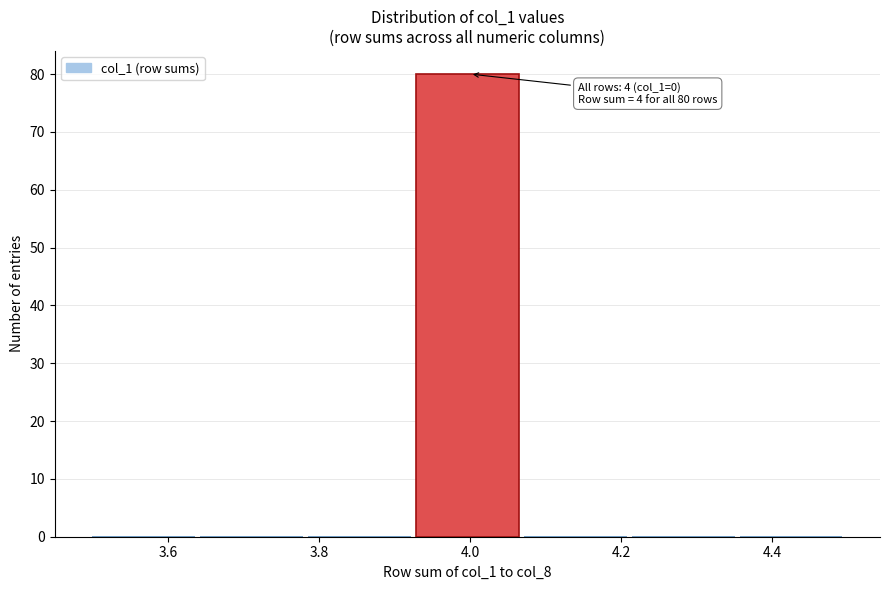

Which range on the x-axis has the tallest bar?

3.92 to 4.08